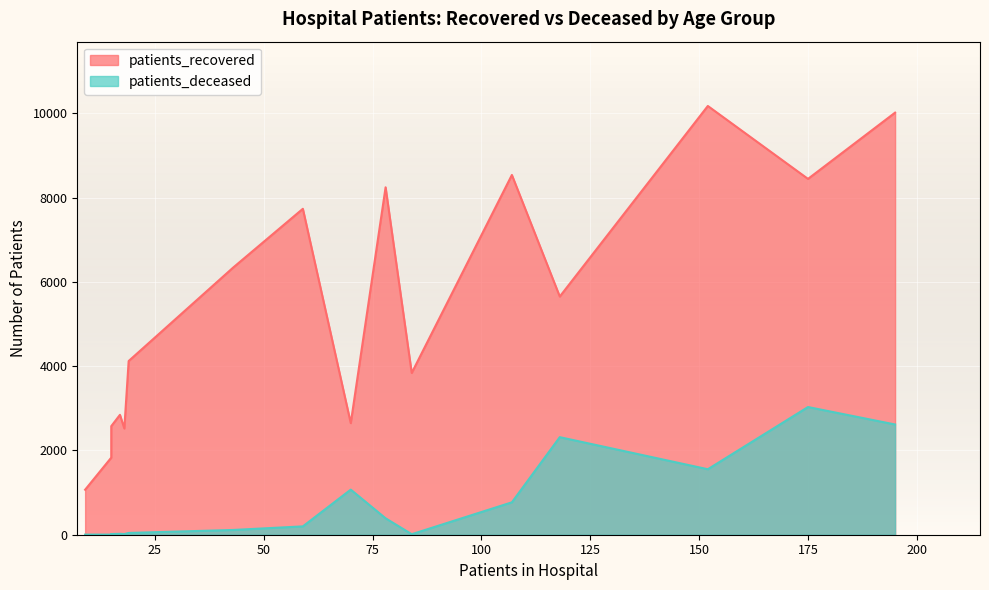

What position from the left is <20?

1